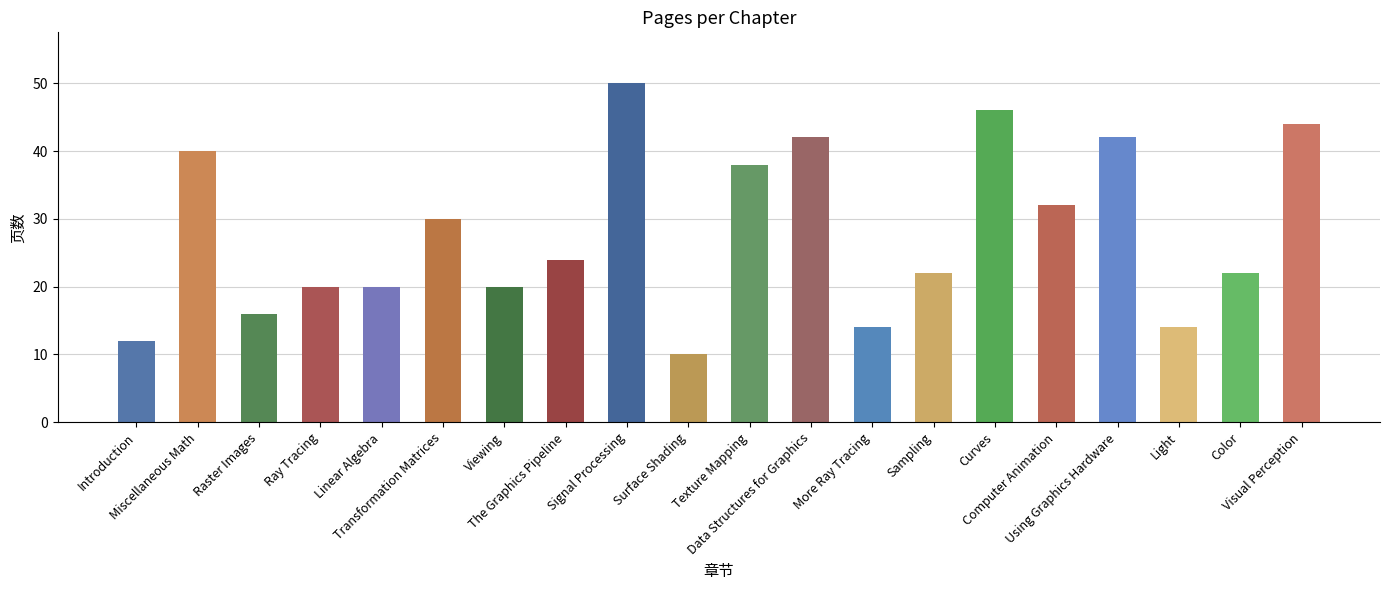

Between Raster Images and Texture Mapping, which is larger?

Texture Mapping